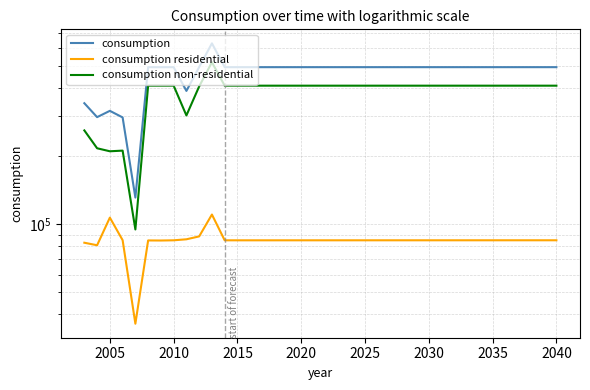

What is the sum of all consumption residential values?

3227684